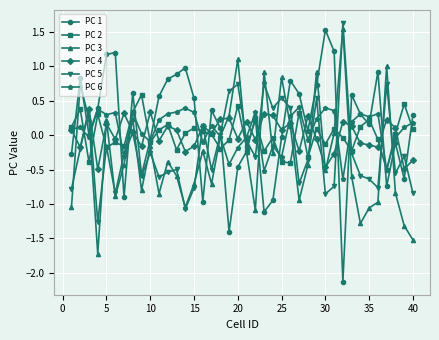

True or false: PC 1 and PC 4 intersect in this chart.

True